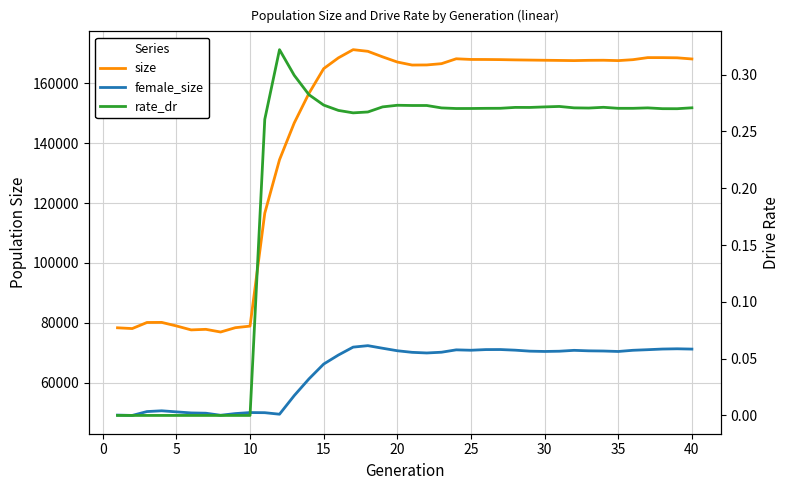

What is the average value of the size series?

142584.9